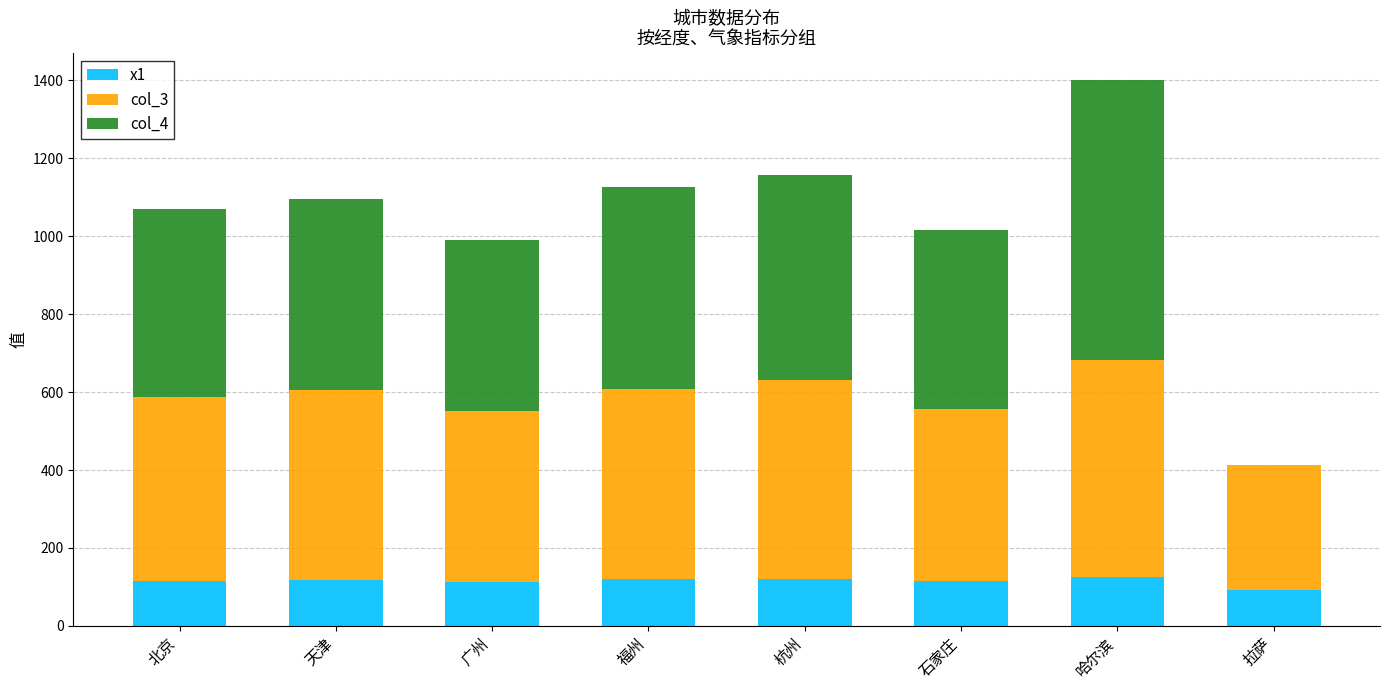

What is the sum of all x1 values?

918.5